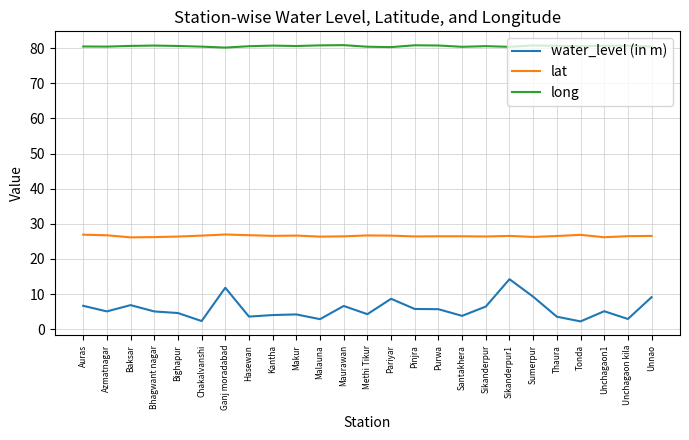

Rank the series at Unchagaon1 from highest to lowest value.

long, lat, water_level (in m)